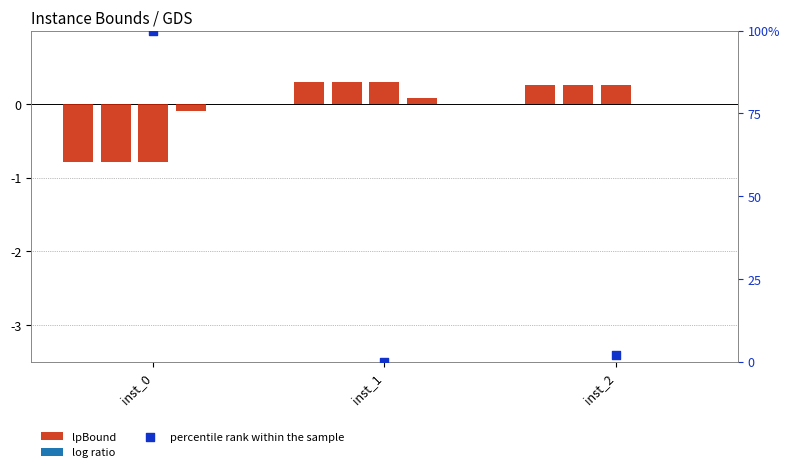

Which series has the widest spread of Y values?

percentile rank within the sample